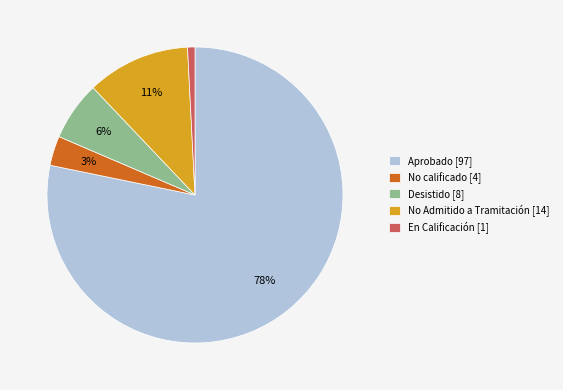

True or false: En Calificación accounts for 1% of the total.

True